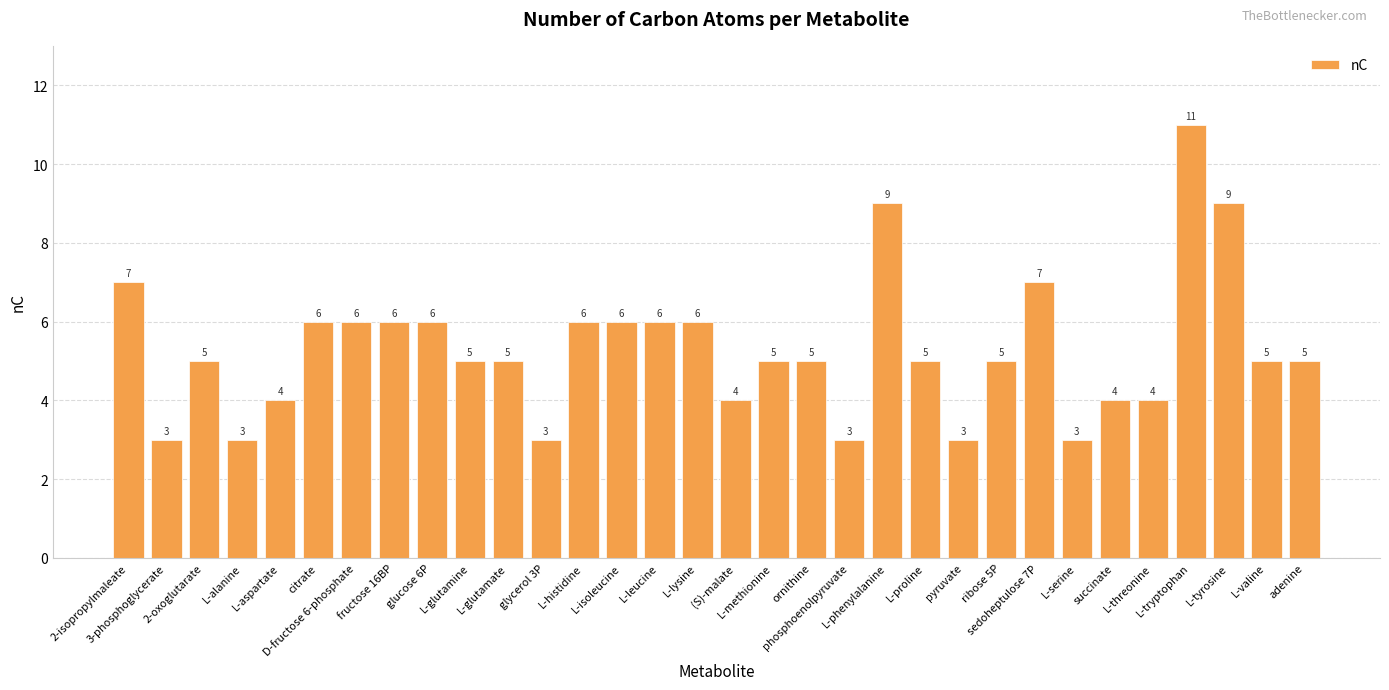

What is the sum of all values?

170